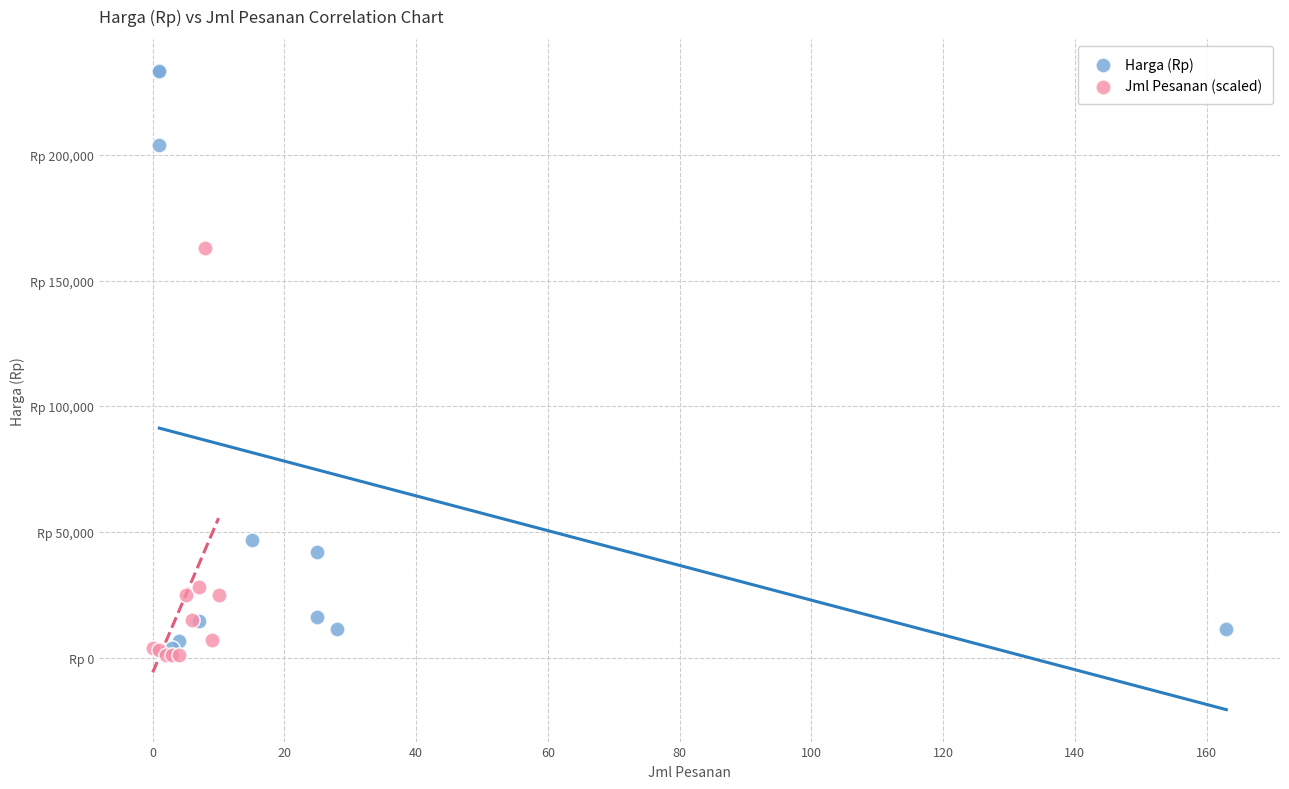

Which series reaches the minimum Y coordinate?

Jml Pesanan (scaled)